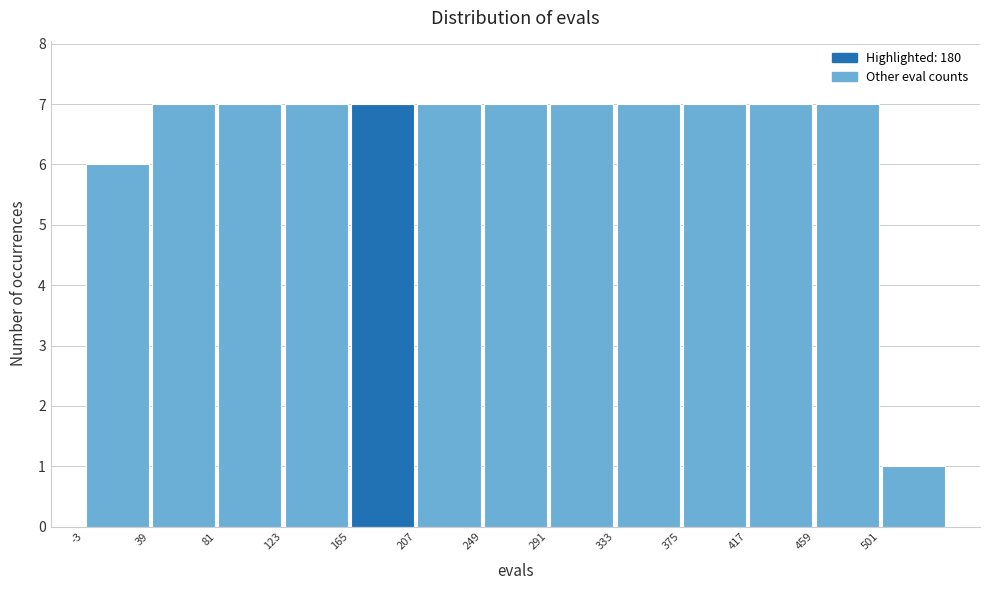

What is the height of the bar covering 249 to 291 on the x-axis? Neither the bar edges nor the heights are printed on the chart, so give them approximately, as read against the axes.

7